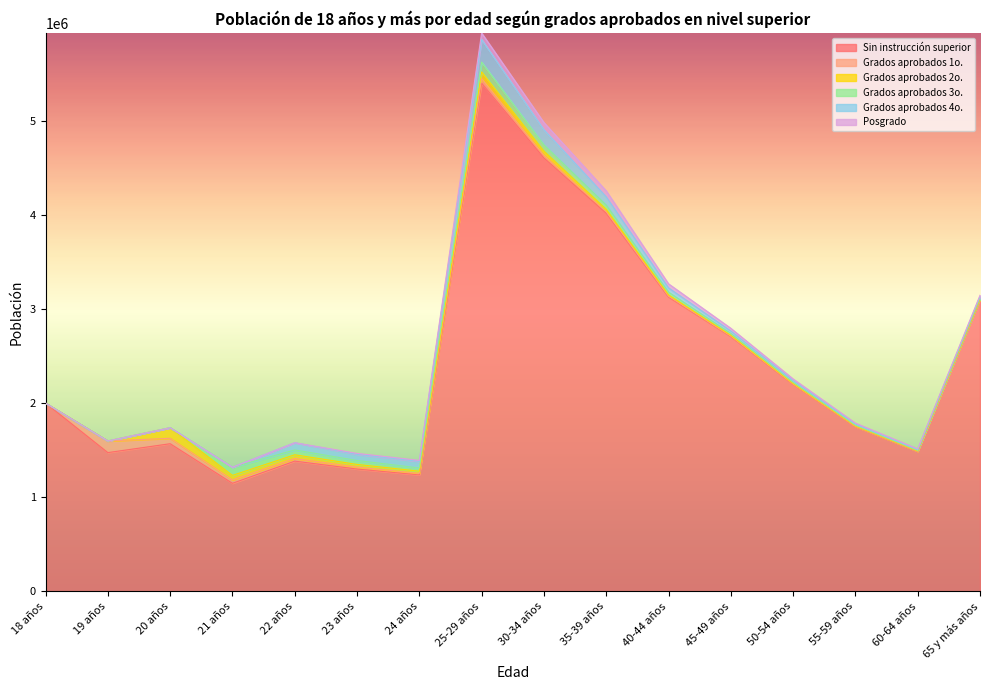

Which series has the widest spread of values?

Sin instrucción superior